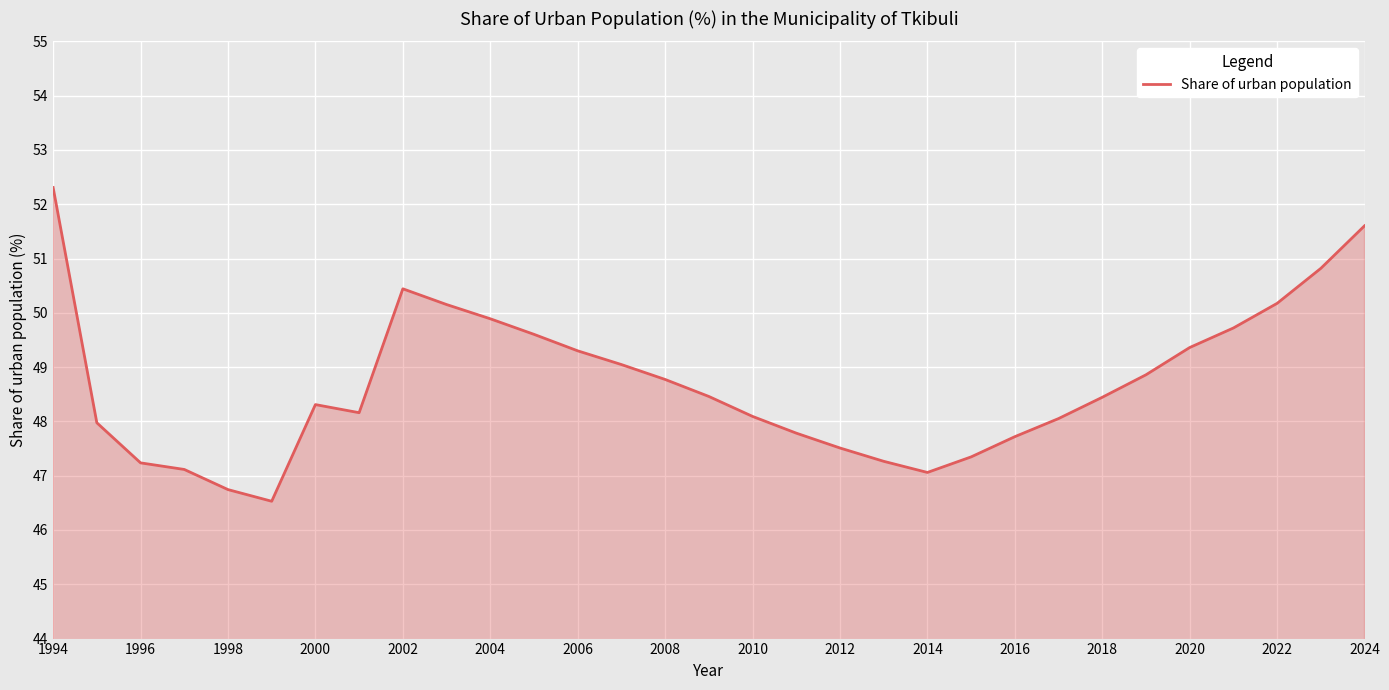

What is the difference between the maximum and minimum values?

5.8